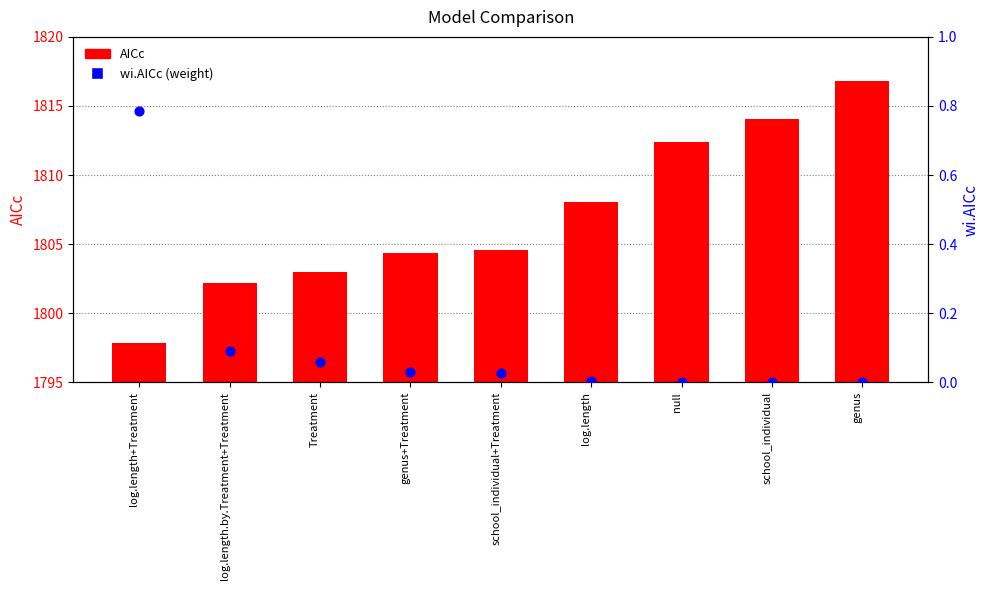

Which series has the largest Y range (max minus min)?

AICc